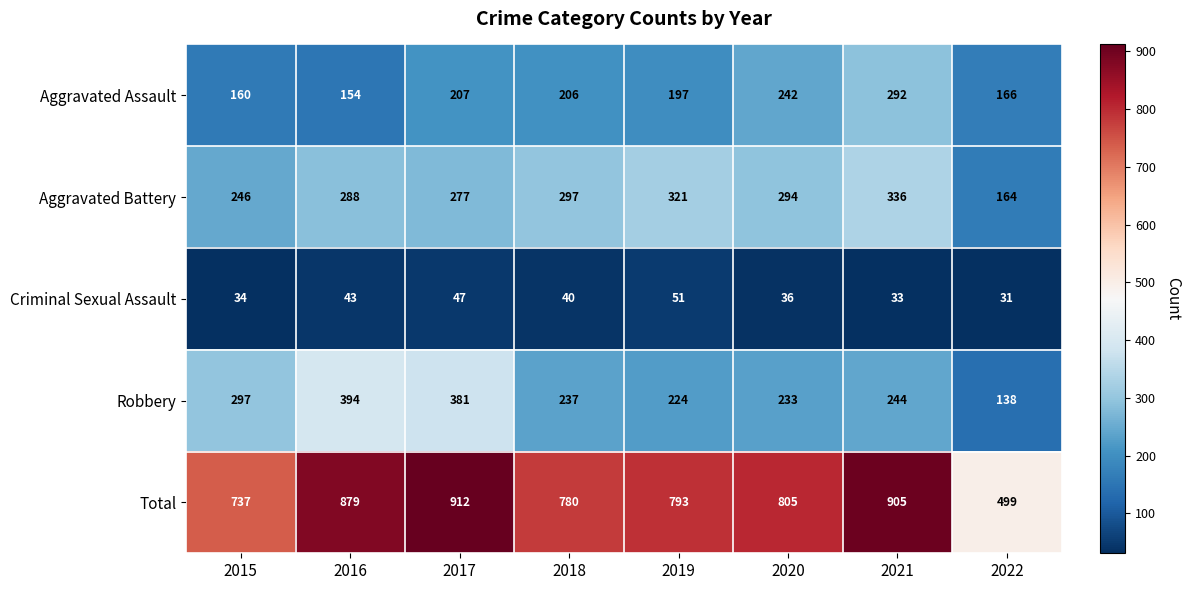

List the series in order of their peak value, highest first.

Total, Robbery, Aggravated Battery, Aggravated Assault, Criminal Sexual Assault